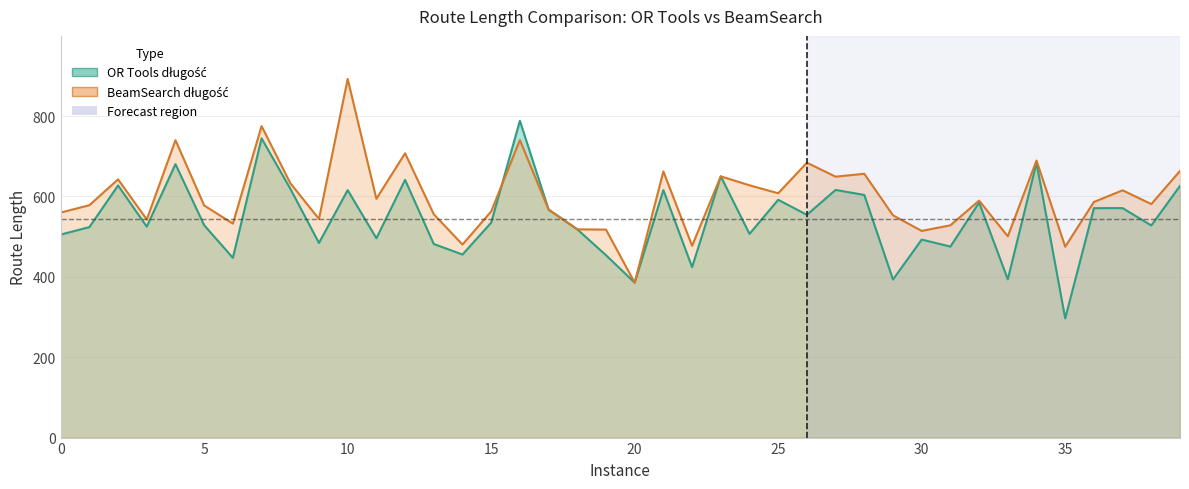

Where is BeamSearch długość nearest to the value 639?

2